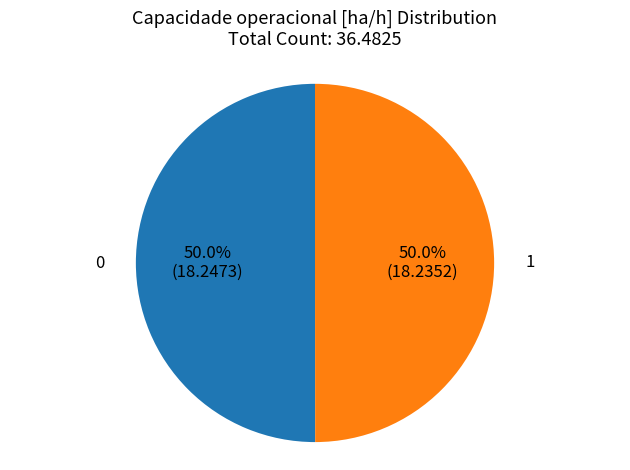

How many slices are in this pie chart?

2